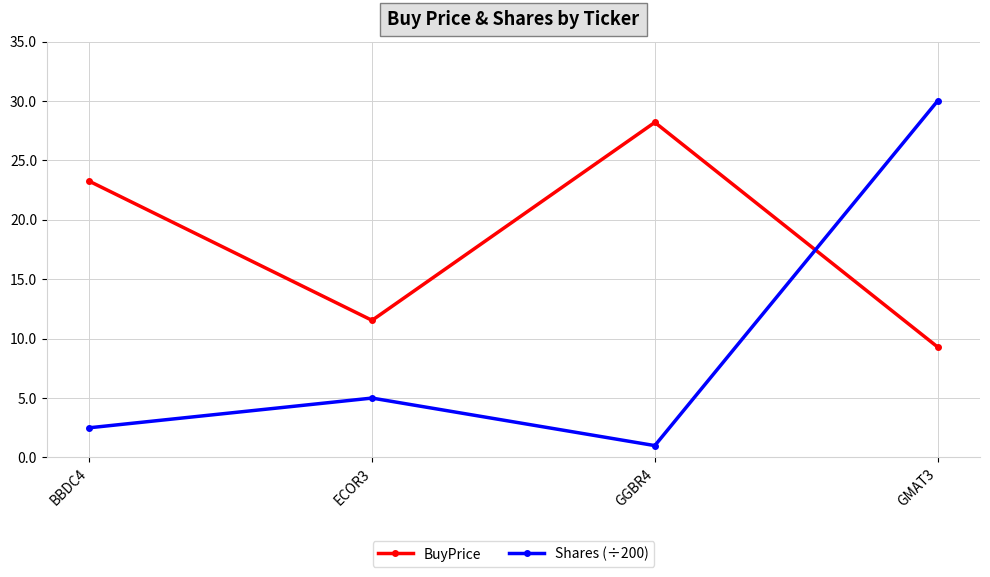

What is the label of the 1st point from the left?

BBDC4